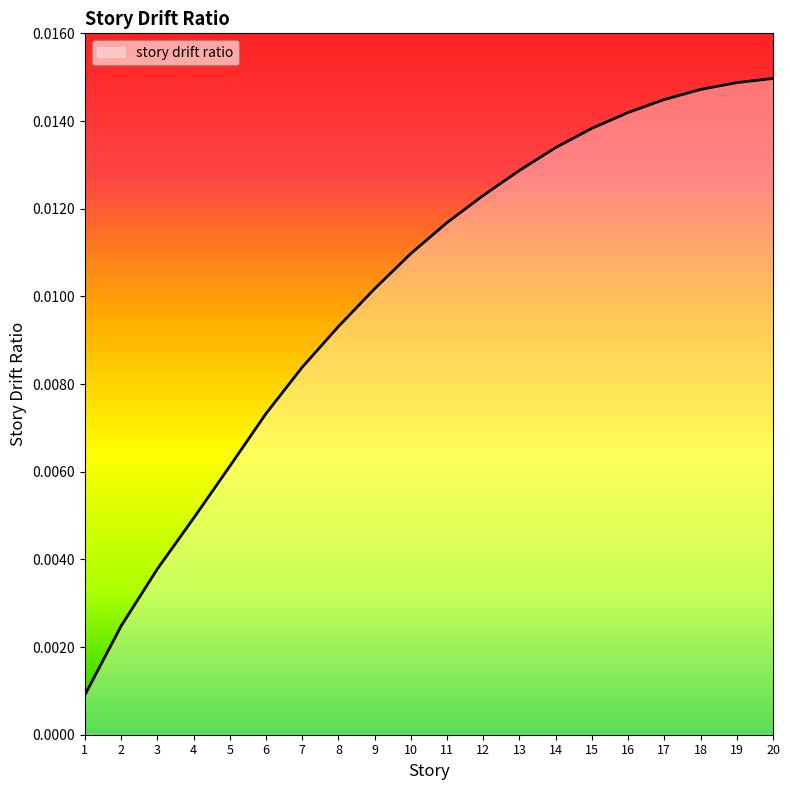

Between 4 and 12, which is larger?

12